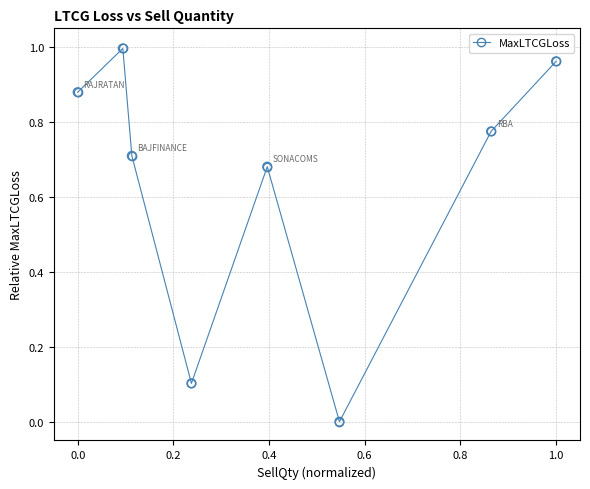

How many points are lower than both their immediate neighbors (excluding endpoints)?

2